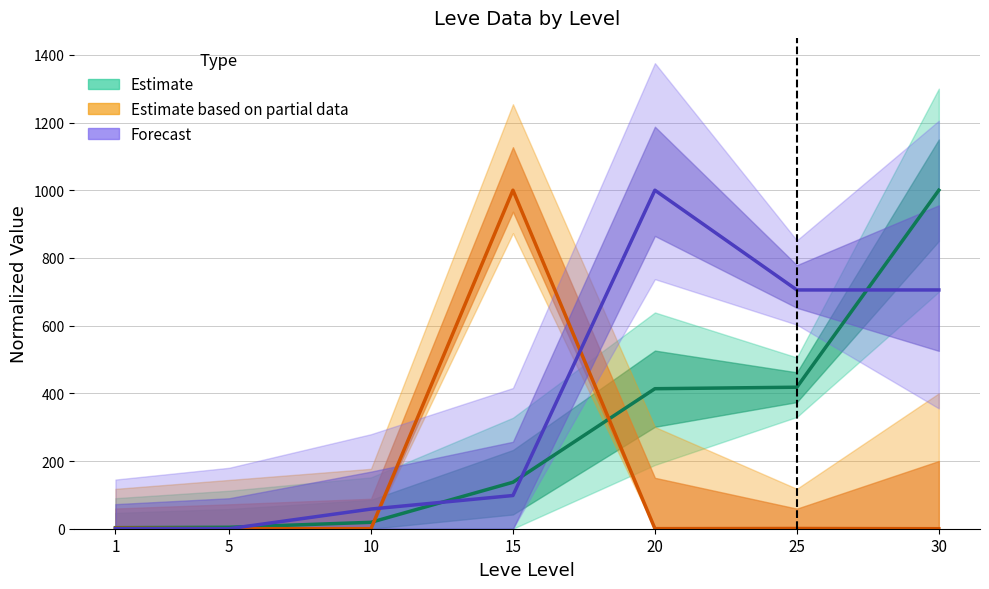

Reading left to right, what are all the values shown in this chart?

Leve Gil: 3.1	4.2	19.0	137.3	413.6	418.0	1000.0
currentAveragePrice: 1.6	0.1	0.1	1000.0	0.2	0.7	0.0
LevePriceHQ: 0.0	0.0	58.1	98.1	1000.0	705.4	705.4